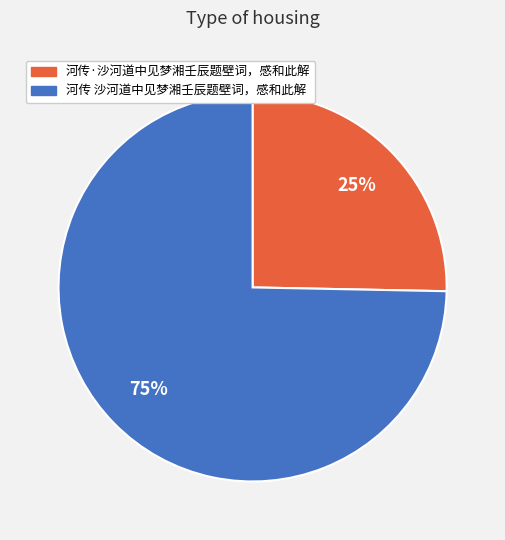

How many slices are in this pie chart?

2